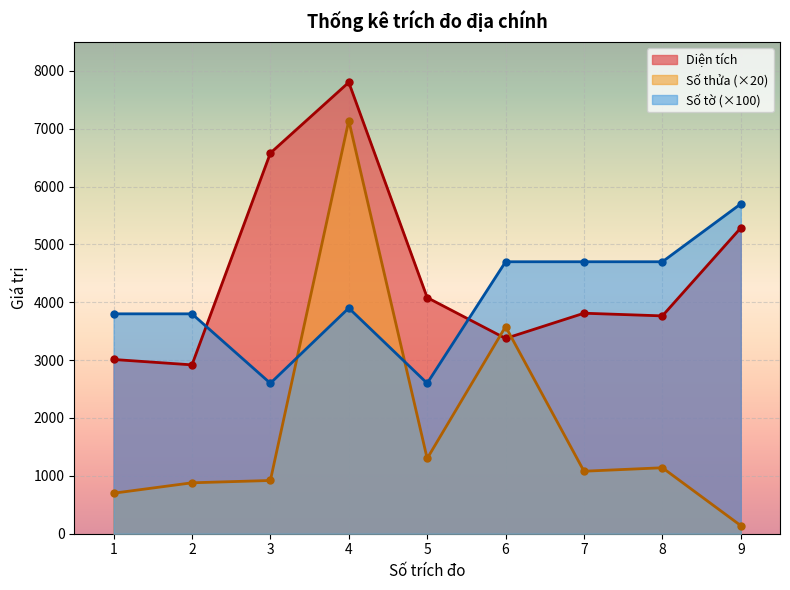

Read the Số tờ value at 8.

4700.0